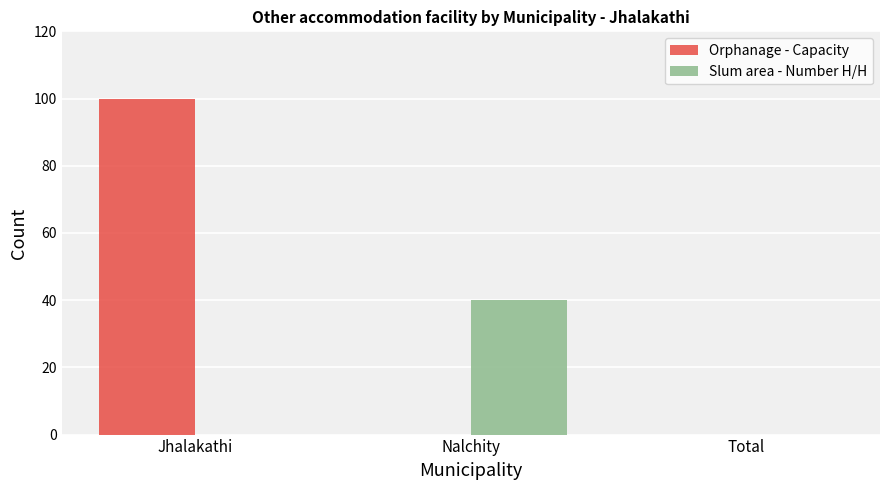

Does the chart contain stacked bars?

No